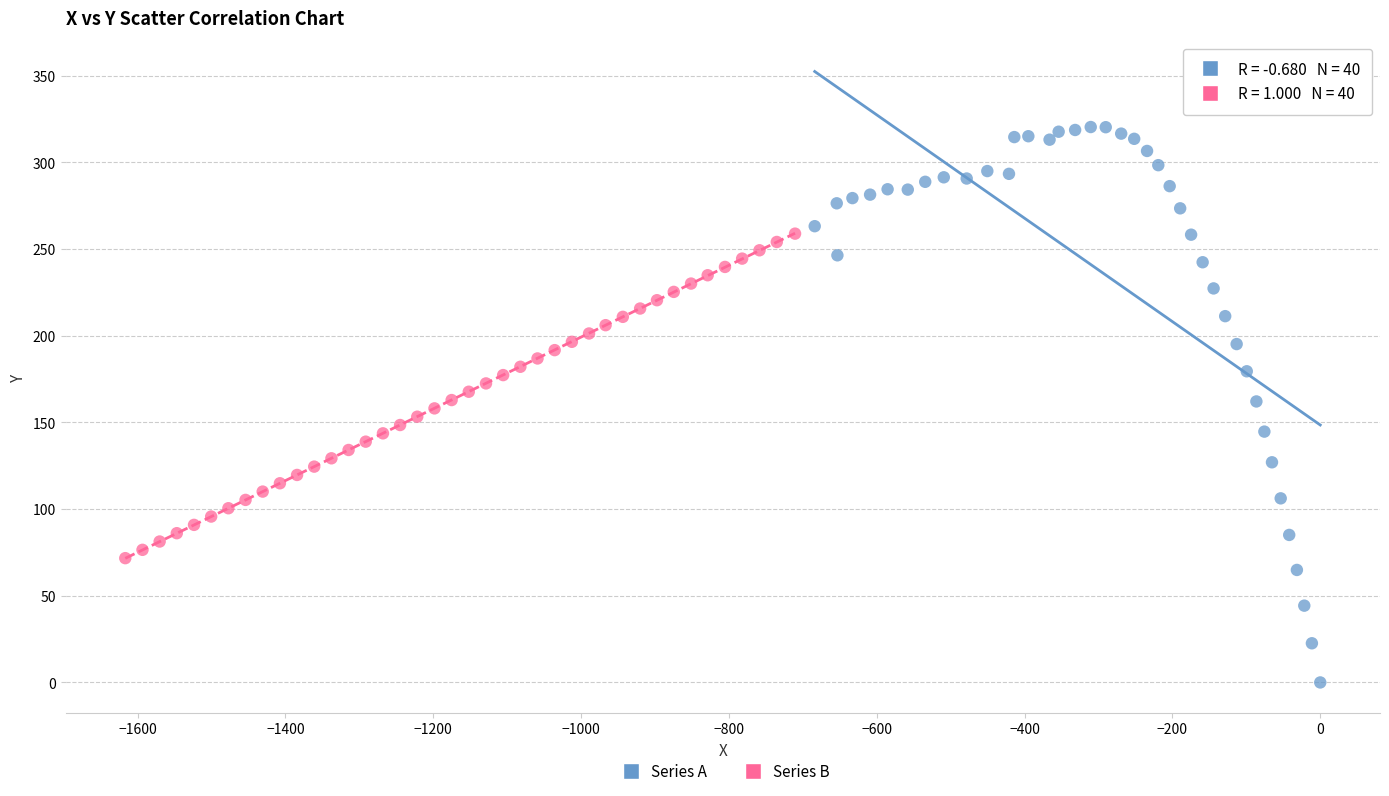

Which series contains the highest Y value?

Series A